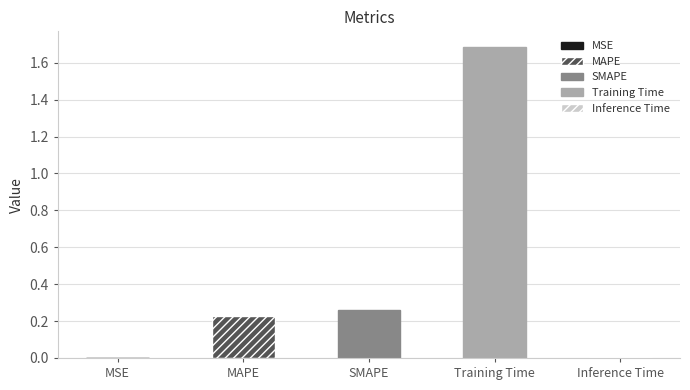

Are the bars horizontal?

No